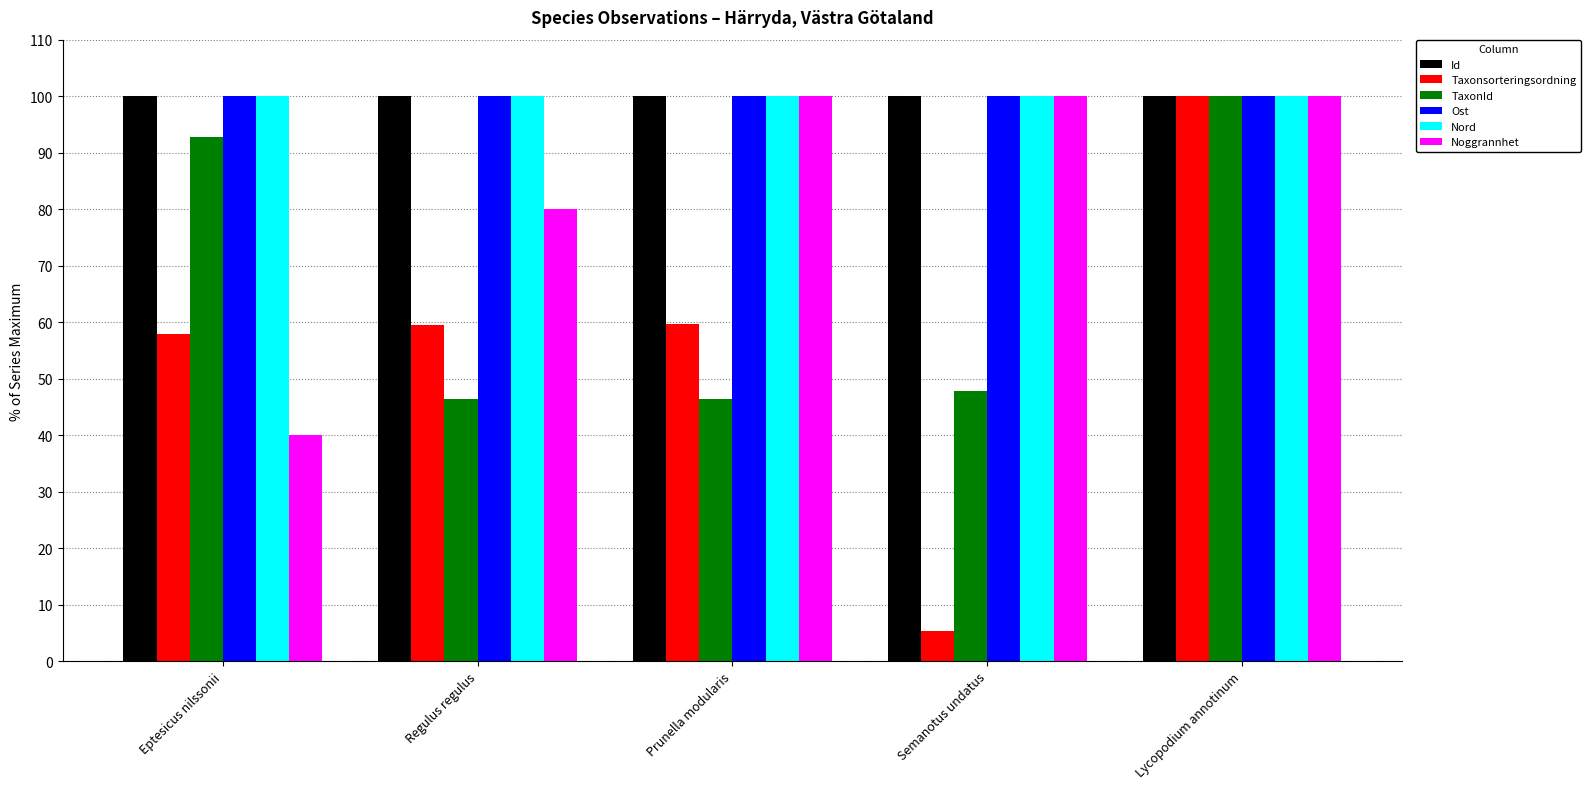

How many series are shown in this chart?

6